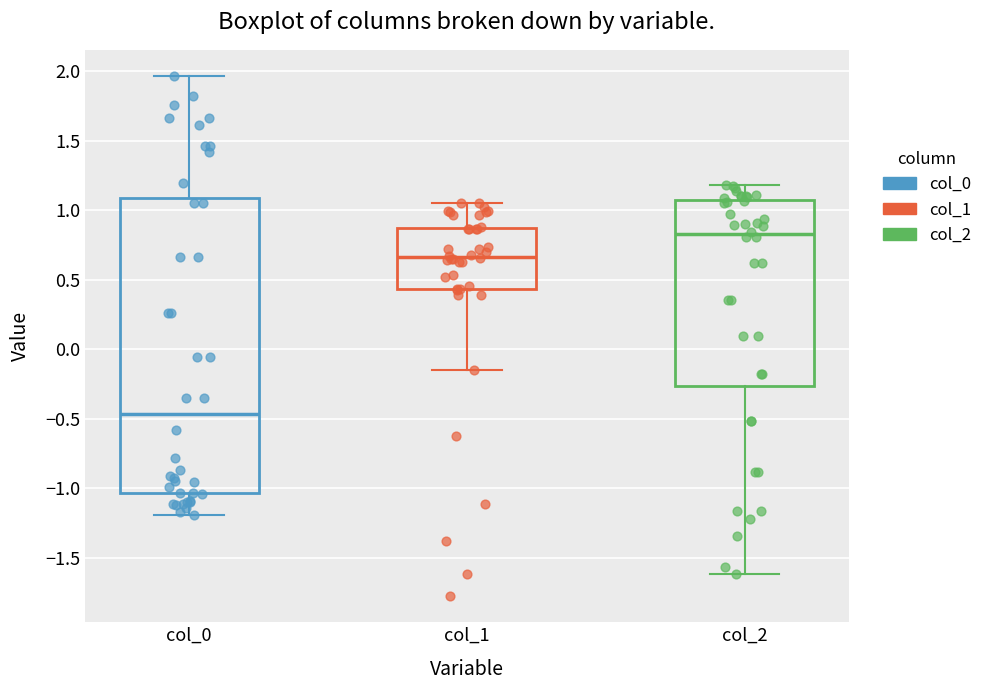

Where does the upper whisker of the box for col_0 end on the y-axis? The values are not printed on the chart, so give them approximately, as read against the axis.

1.95